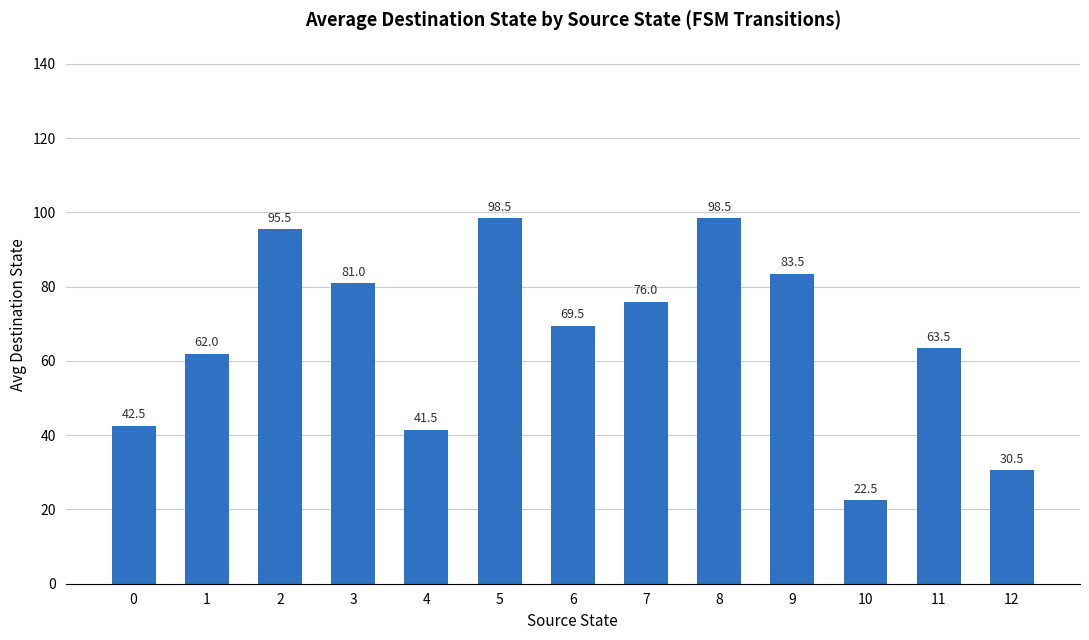

What is the value of the 1st bar from the left?

42.5